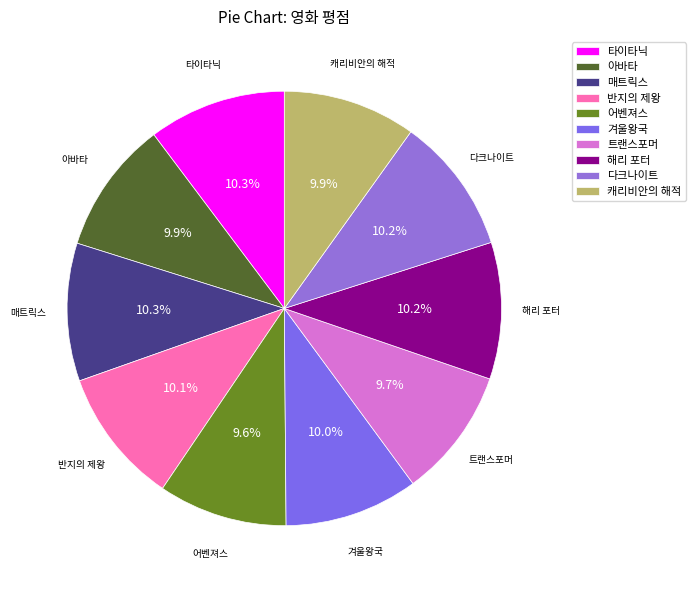

How much of the chart is everything except 반지의 제왕?

89.9%